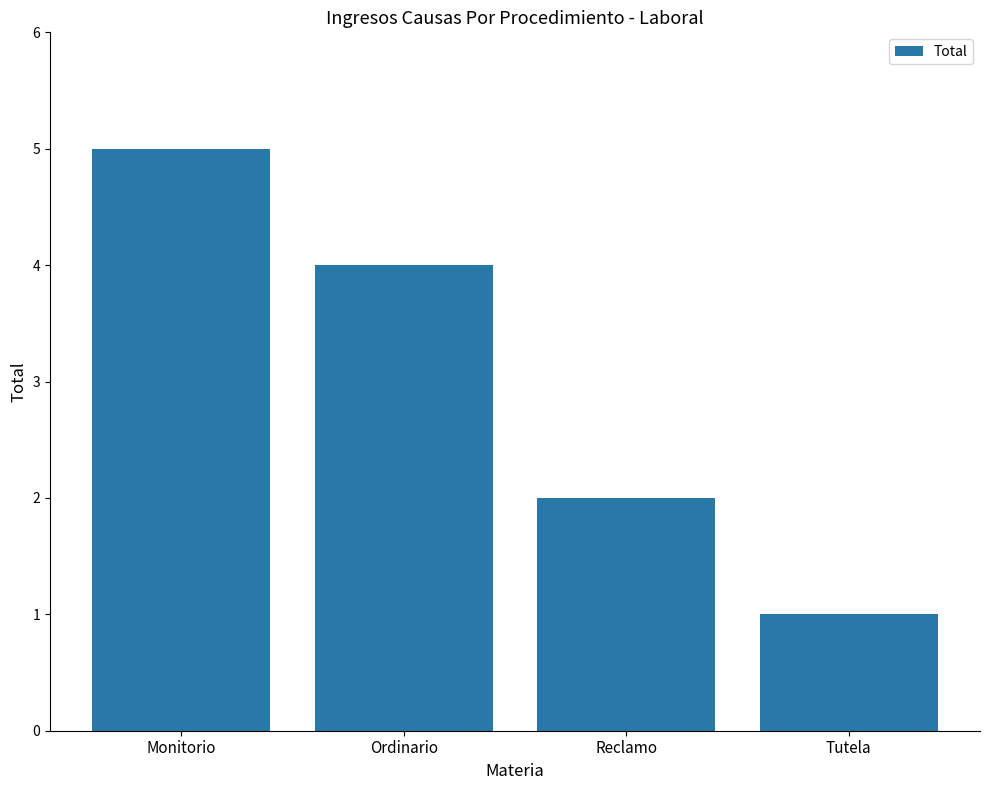

What is the sum of all values?

12